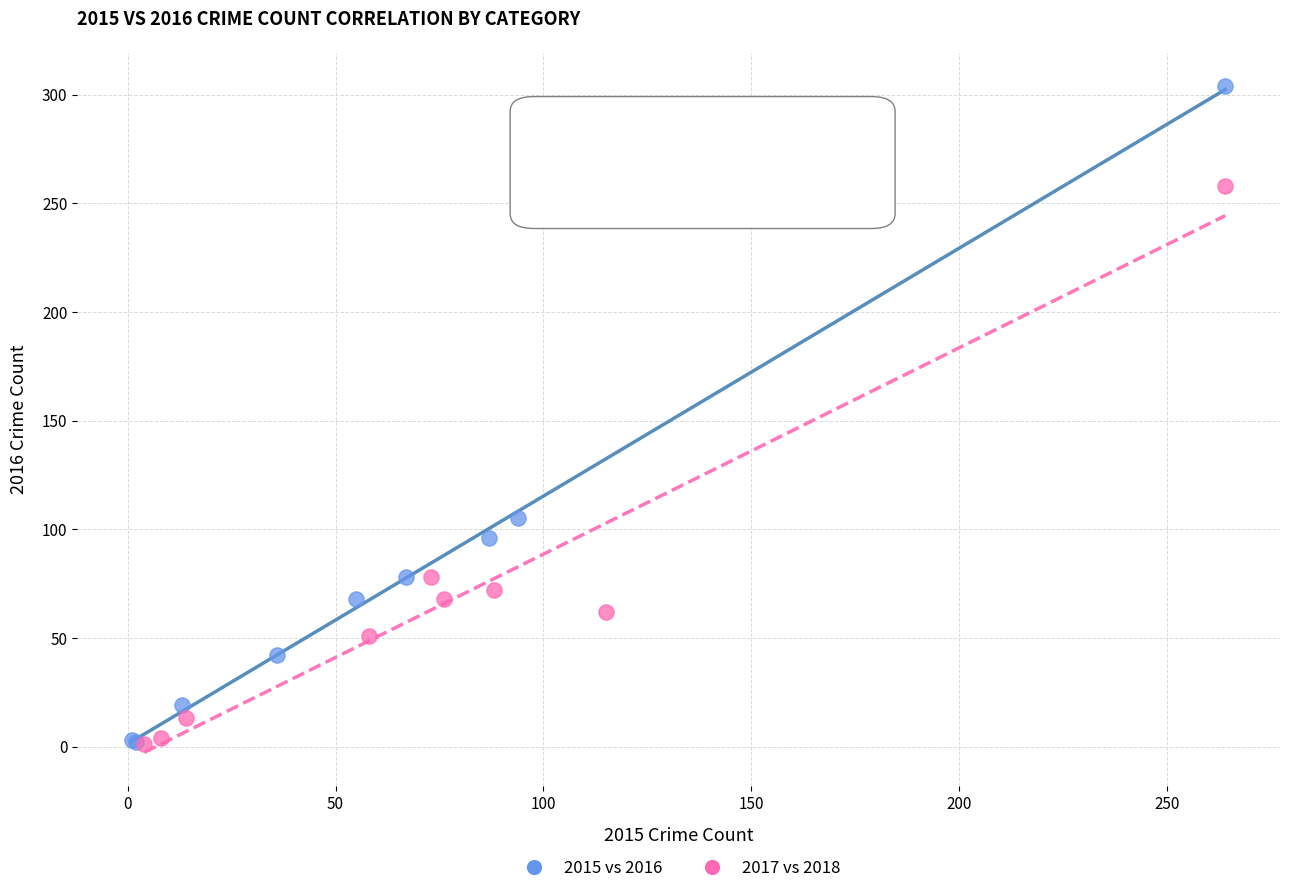

Which series contains the highest Y value?

2015 vs 2016